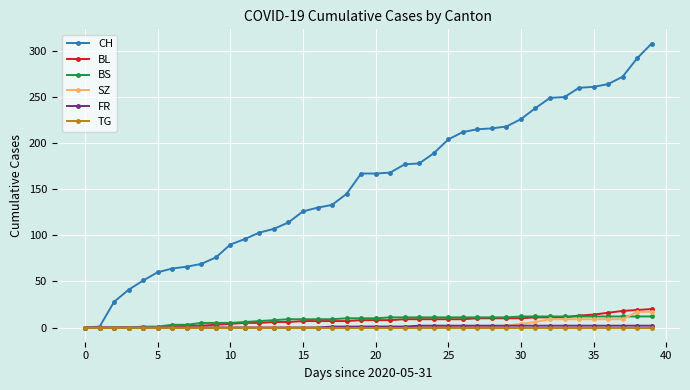

How many lines are shown in the chart?

6